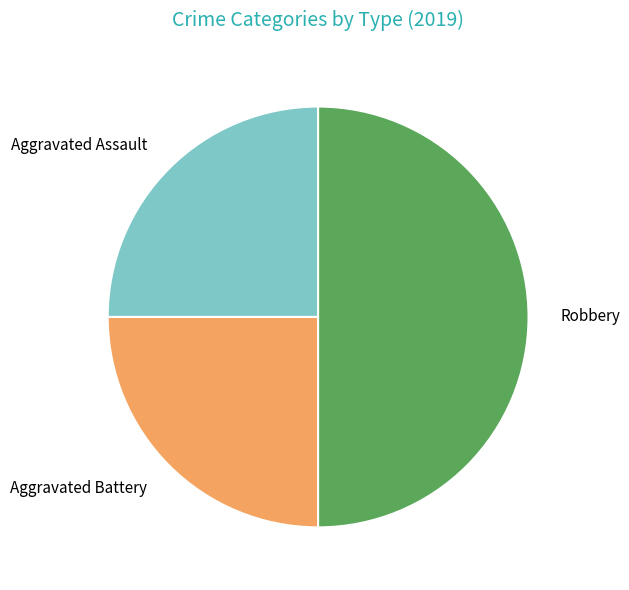

Do Robbery and Aggravated Battery together represent more than half of the pie?

Yes